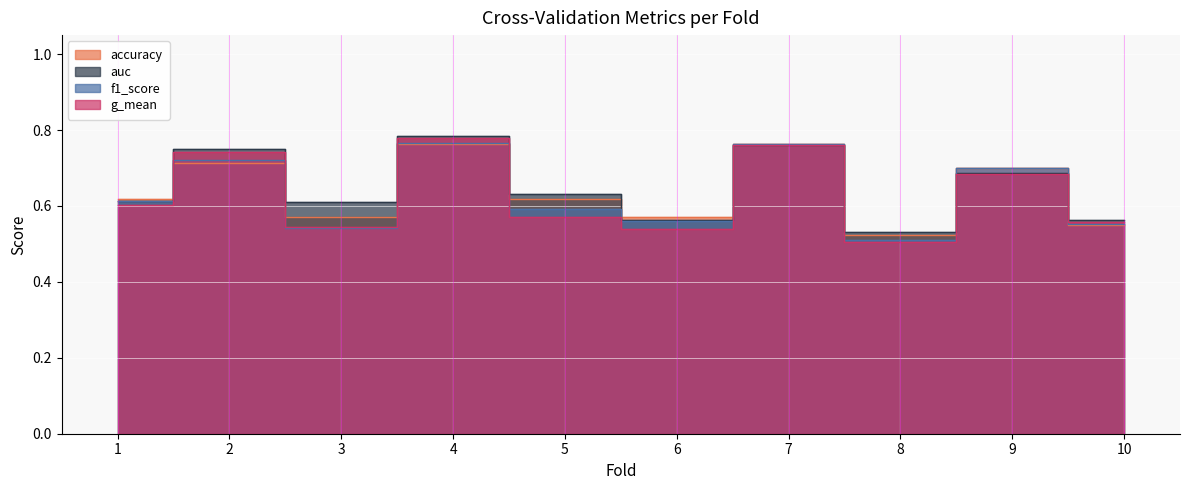

At how many categories does at least one series exceed 0?

10